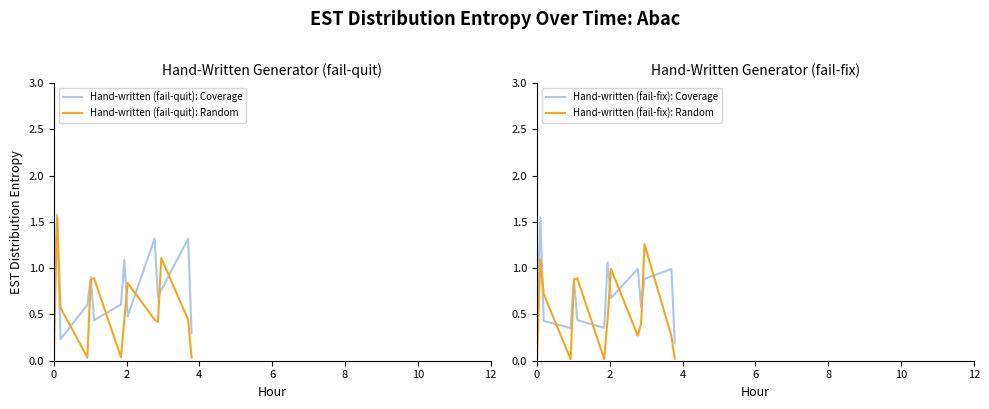

True or false: Hand-written (fail-fix): Coverage and Hand-written (fail-quit): Coverage cross at least once.

True